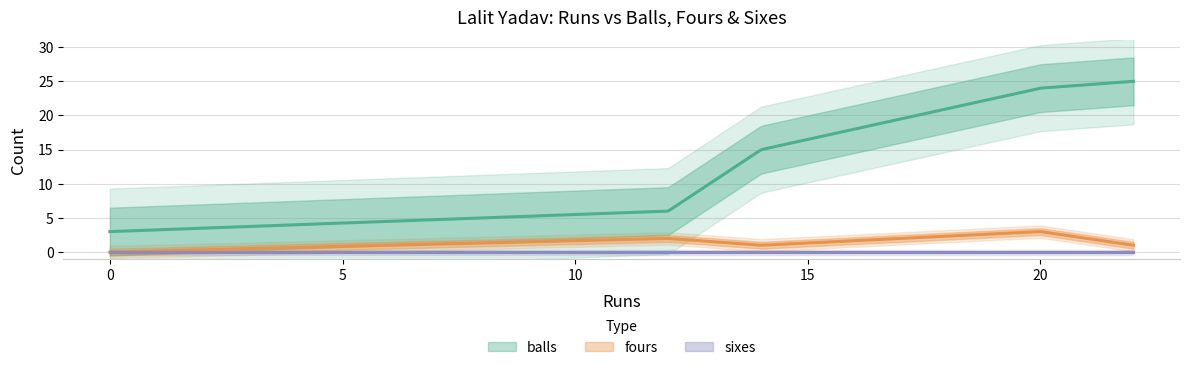

What is the sum of all balls values?

73